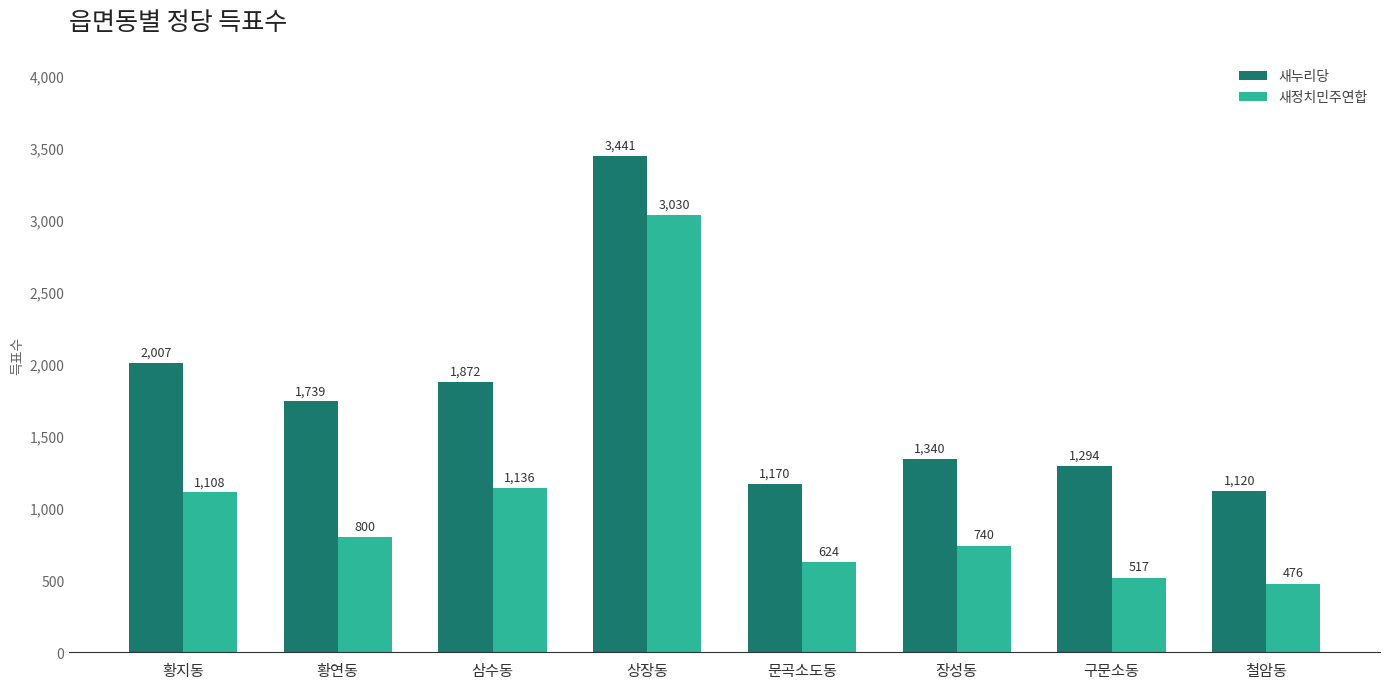

Which series changed the most between 삼수동 and 장성동?

새누리당